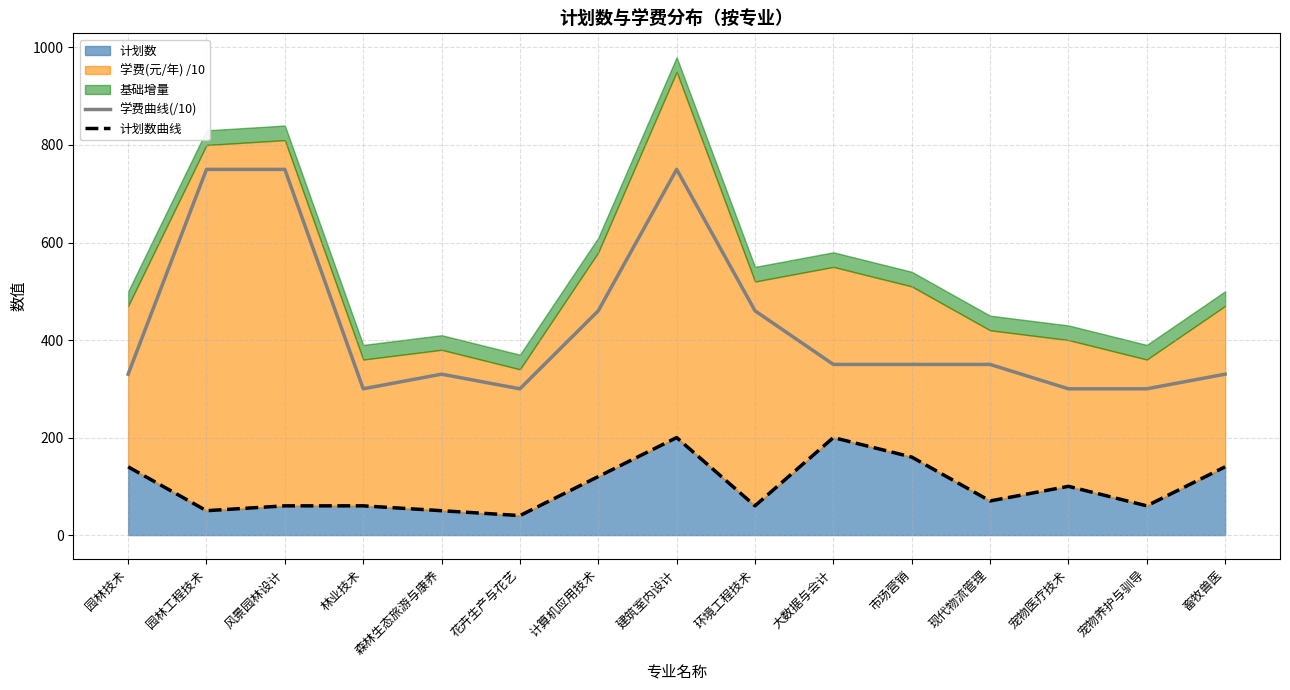

Does the chart display data point markers on the line(s)?

No